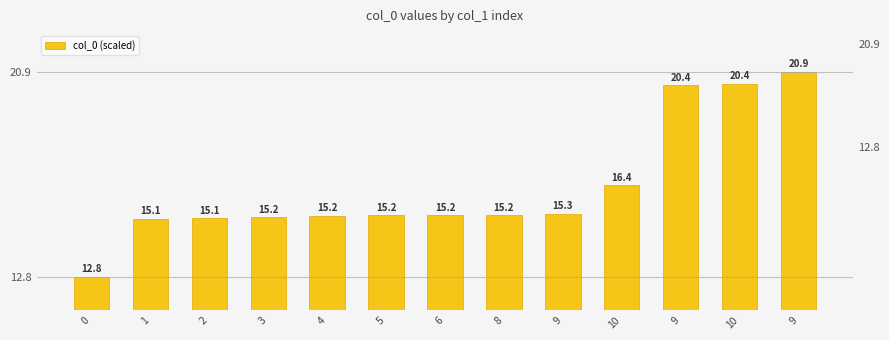

Rank the categories by value from lowest to highest.

0, 1, 2, 3, 4, 5, 6, 8, 9, 10, 9, 10, 9